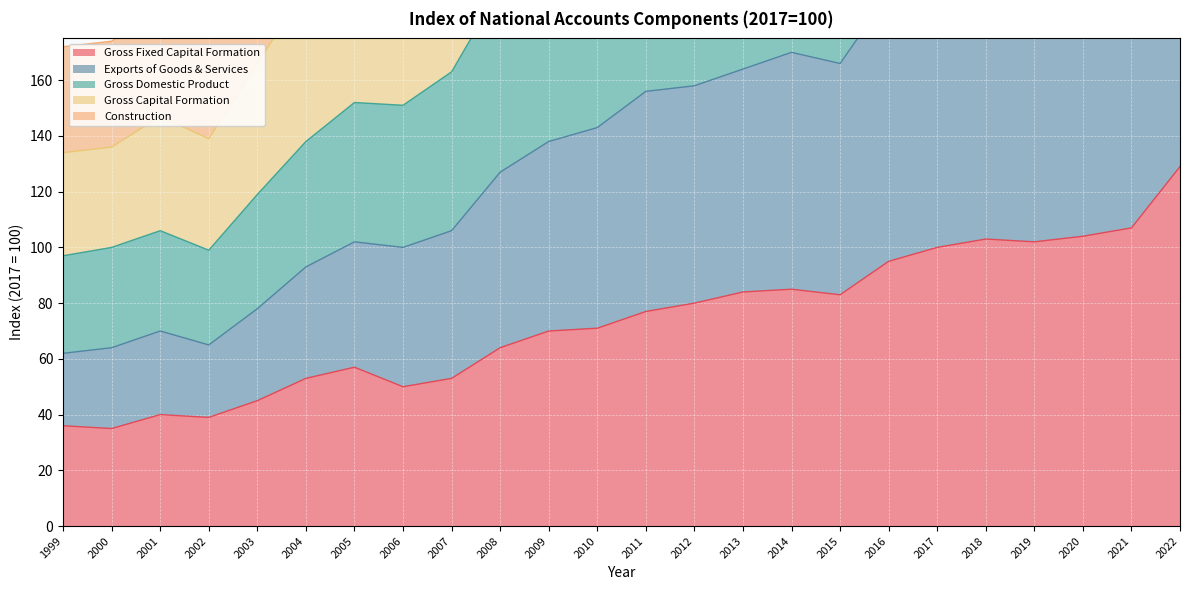

True or false: Gross Capital Formation and Exports of Goods & Services intersect in this chart.

False